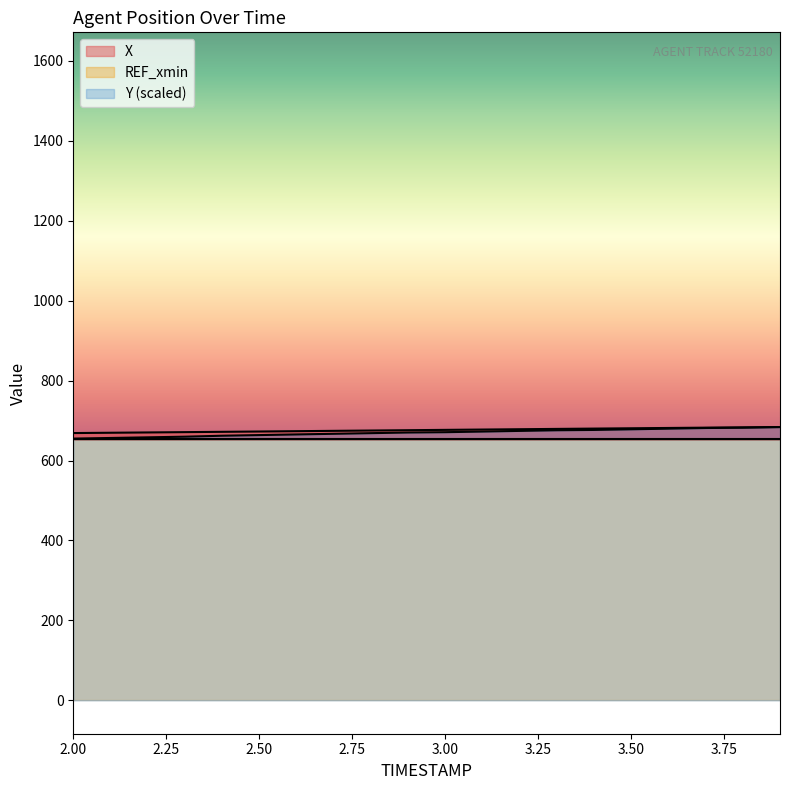

What is the total value across all series at 2.9?

1346.2